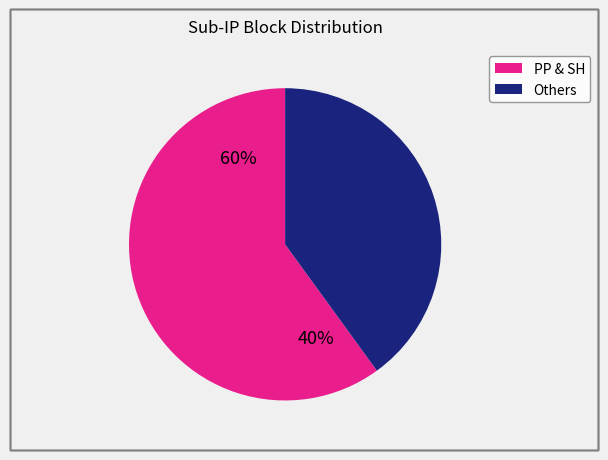

Is it true that GFX is 1% of the pie?

False